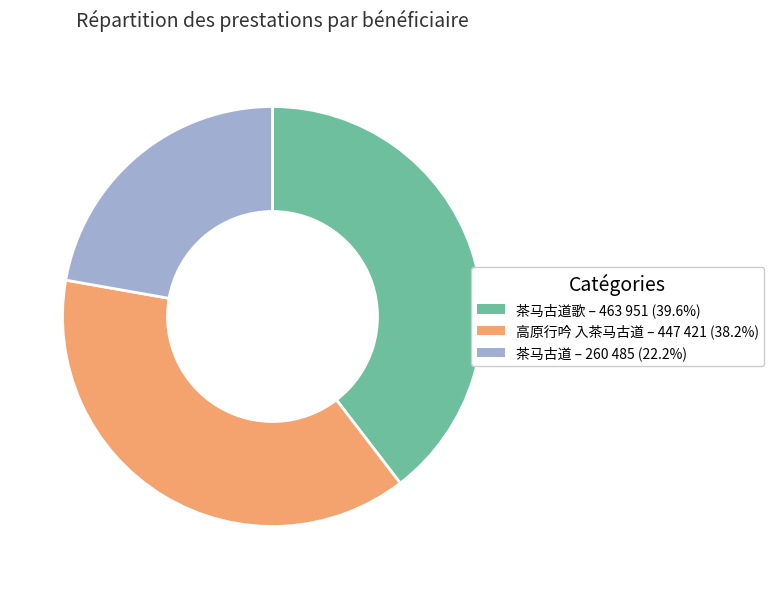

Is there a majority slice in this chart?

No